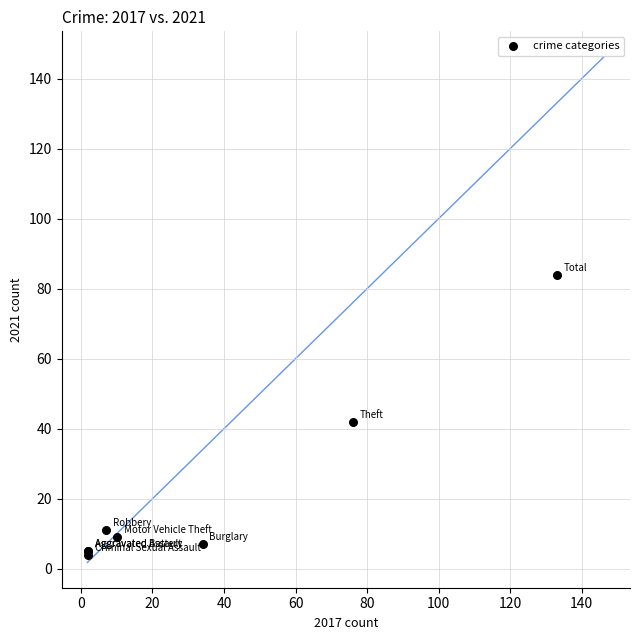

What Y value in the scatter plot is closest to 44?

42